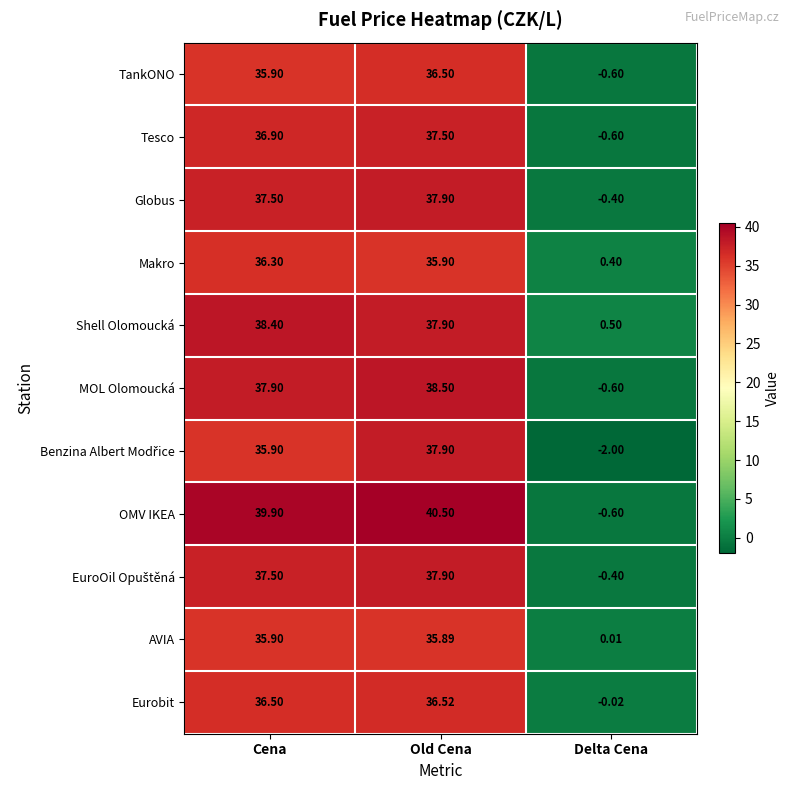

At which category does the chart reach its minimum across all series?

Delta Cena